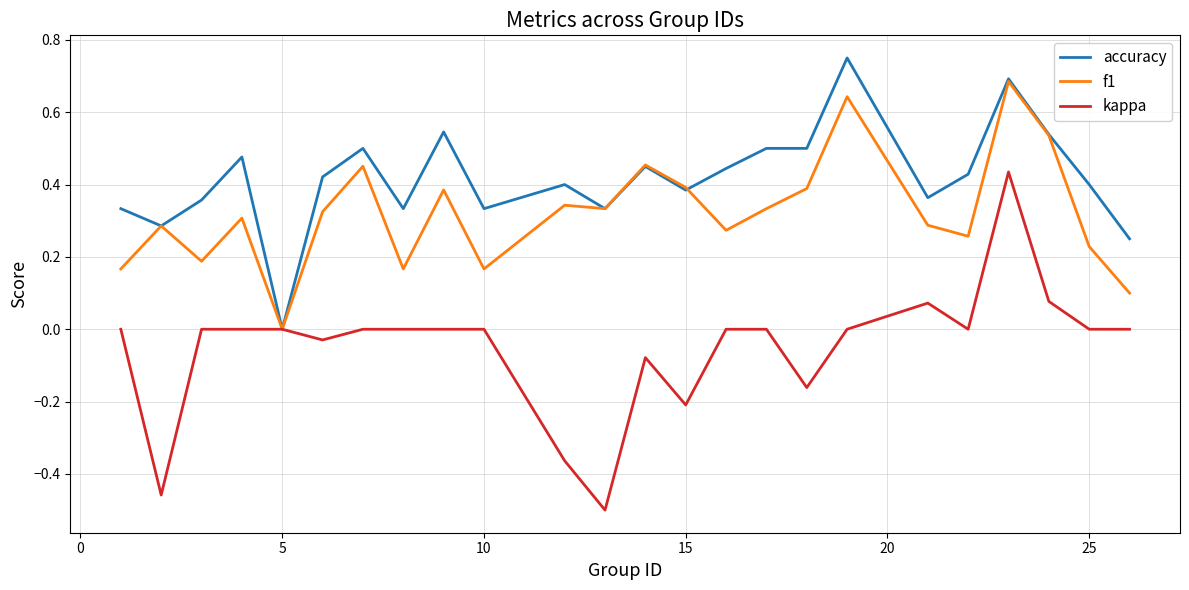

Rank the series by their average value, from lowest to highest.

kappa, f1, accuracy